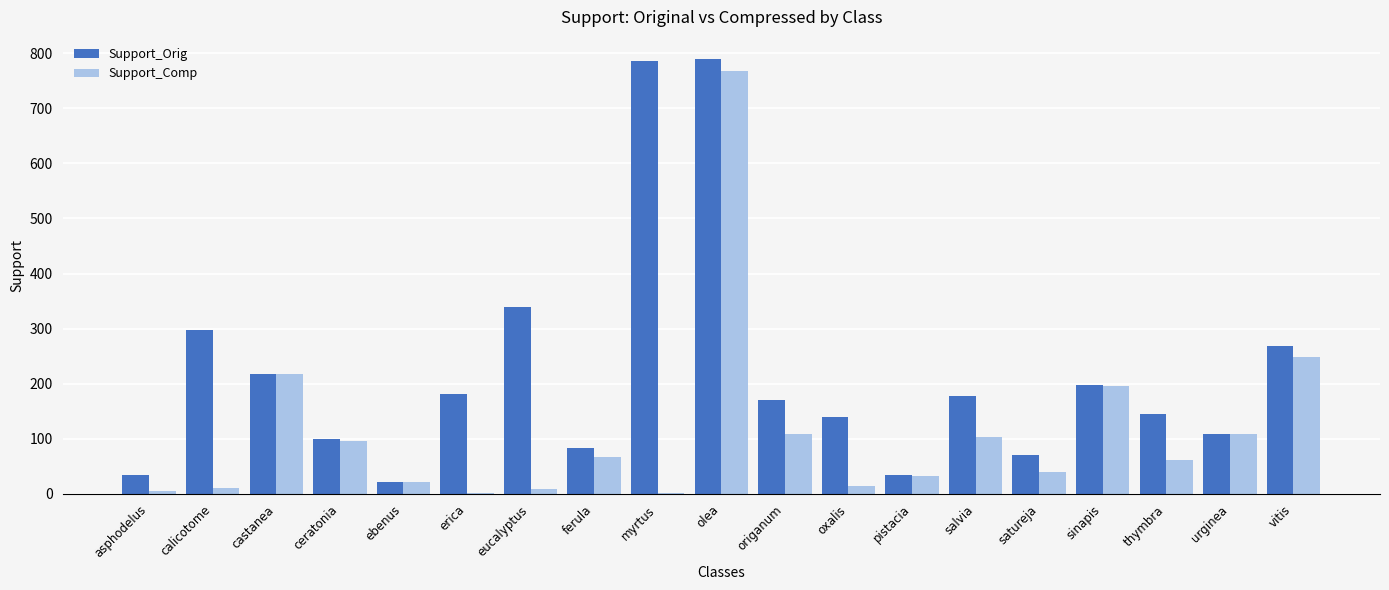

What is the maximum value shown in the chart?

790